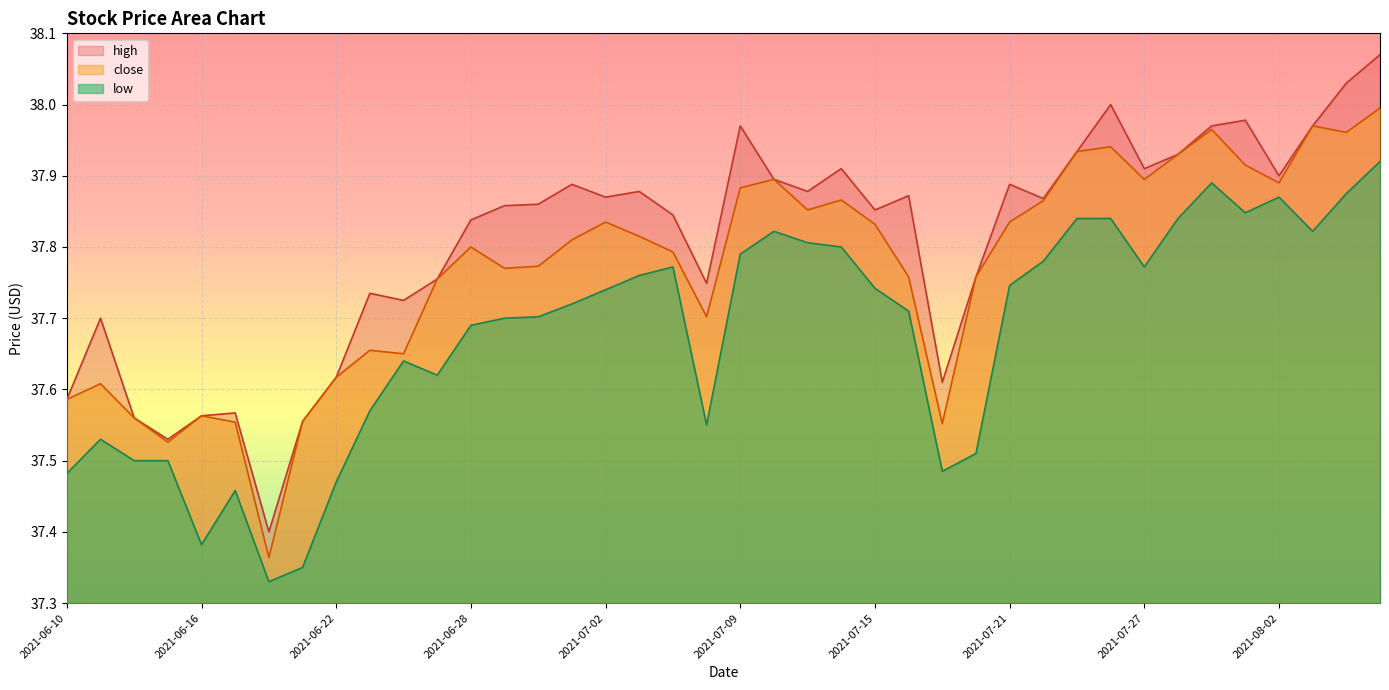

How many distinct data groups are displayed?

3